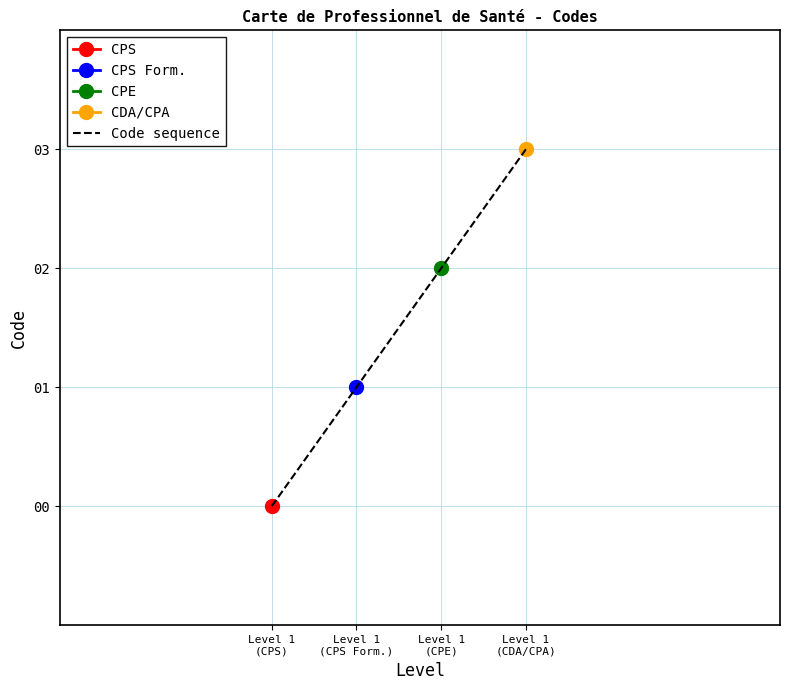

Which label corresponds to the largest value in the chart?

Level 1
(CDA/CPA)